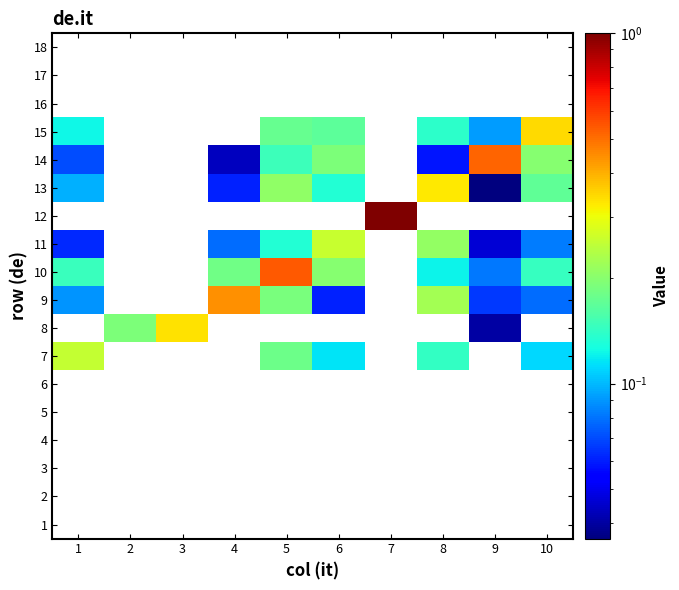

What is the total value across all series at 8?

1.2